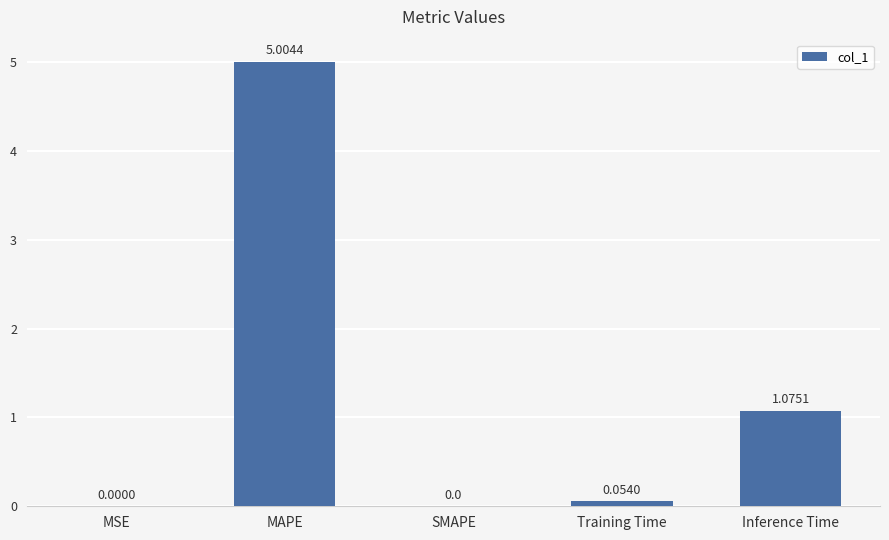

Which label corresponds to the largest value in the chart?

MAPE